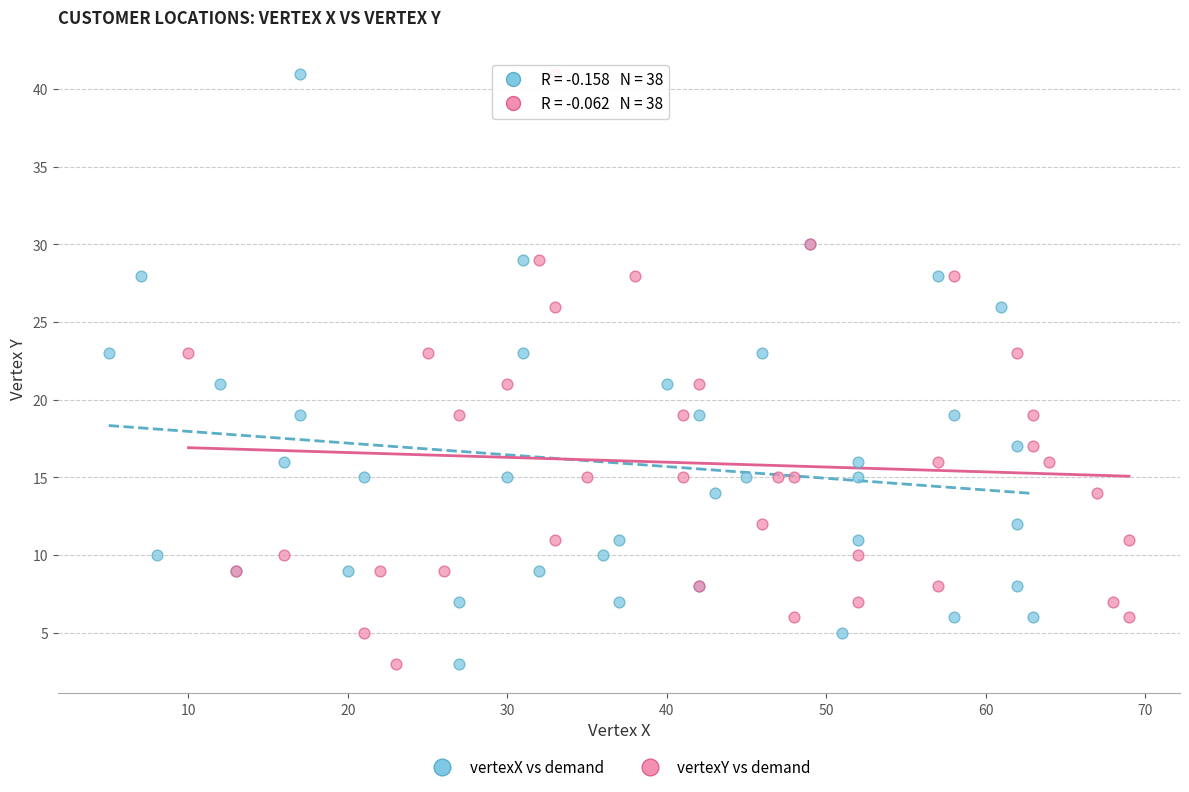

What are all the series names shown in the legend?

vertexX vs demand, vertexY vs demand